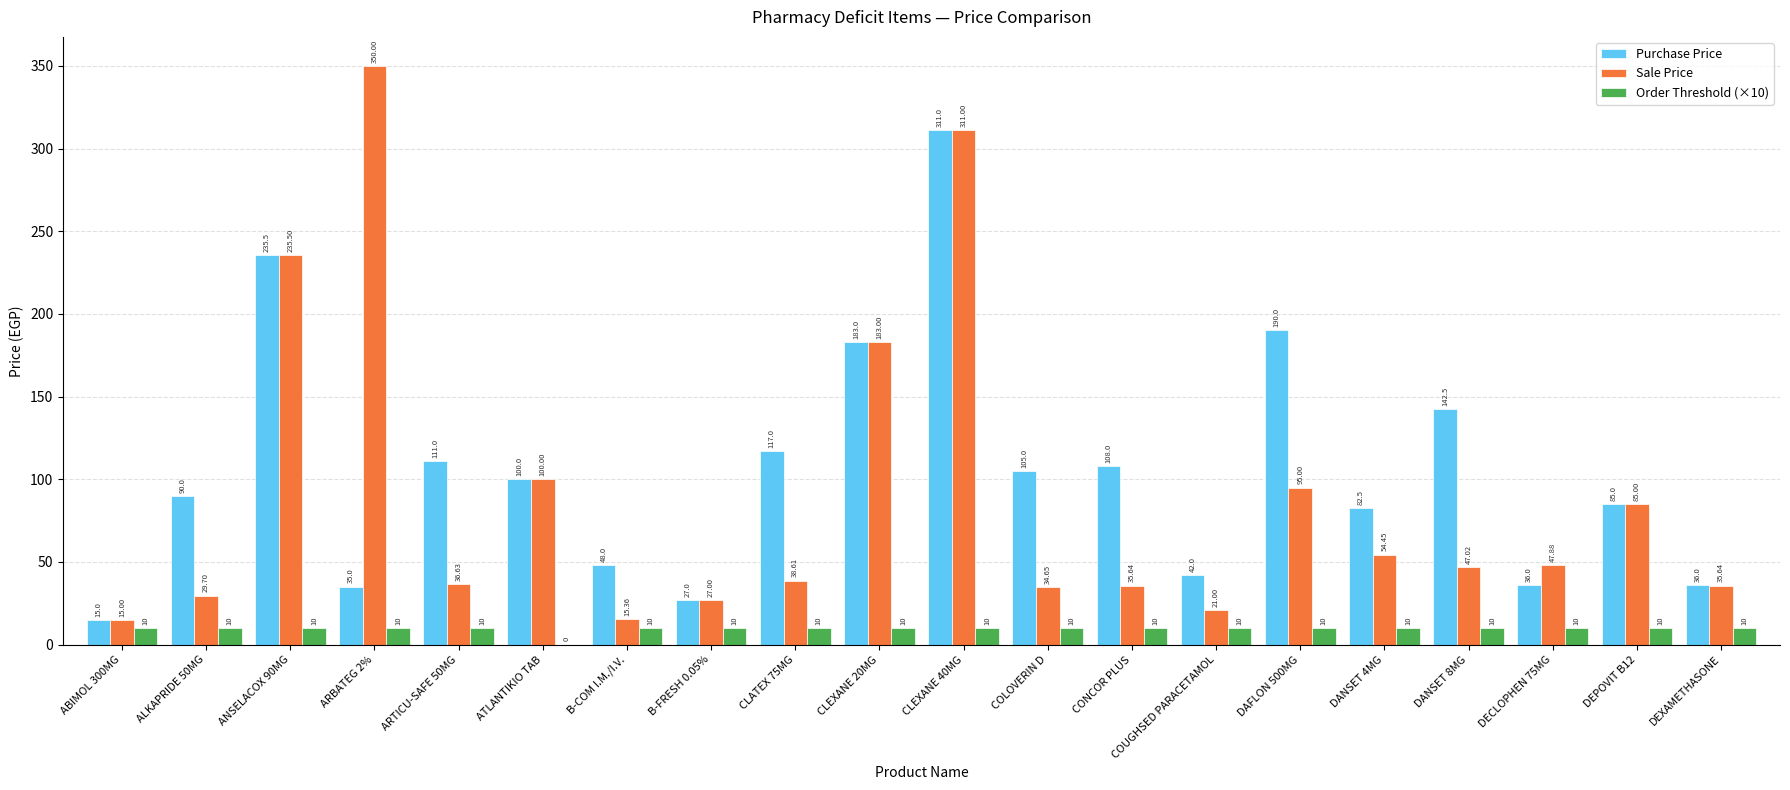

The Purchase Price series shows 48.0 at B-COM I.M./I.V.. True or false?

True